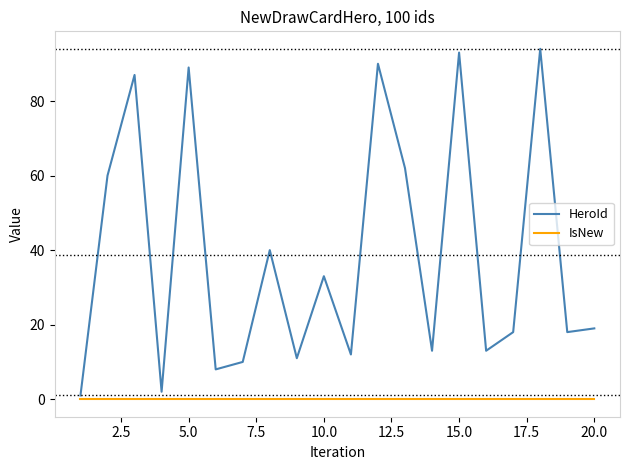

List the series in order of their peak value, highest first.

HeroId, IsNew